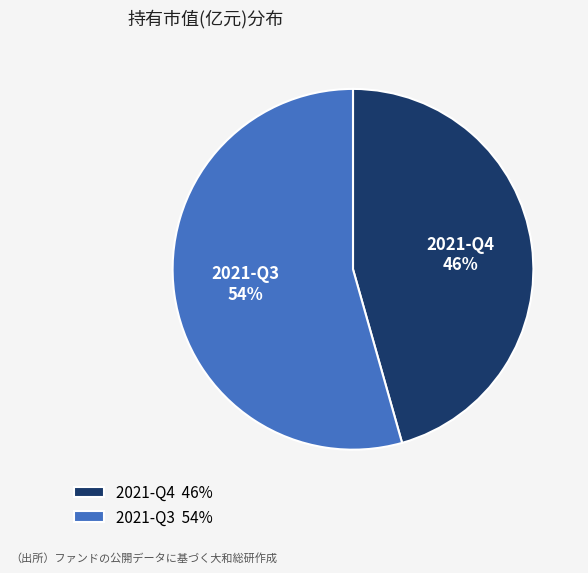

Count the number of slices in the pie.

2